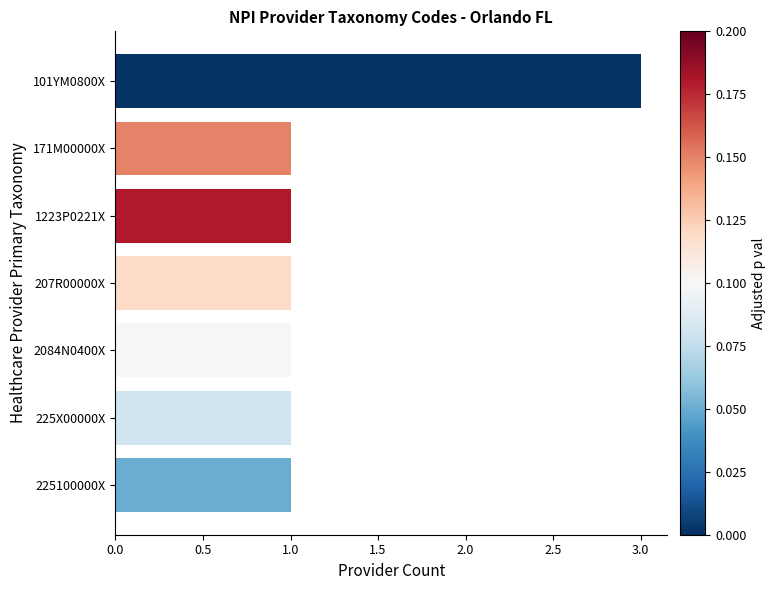

The value at 1223P0221X is 2. True or false?

False